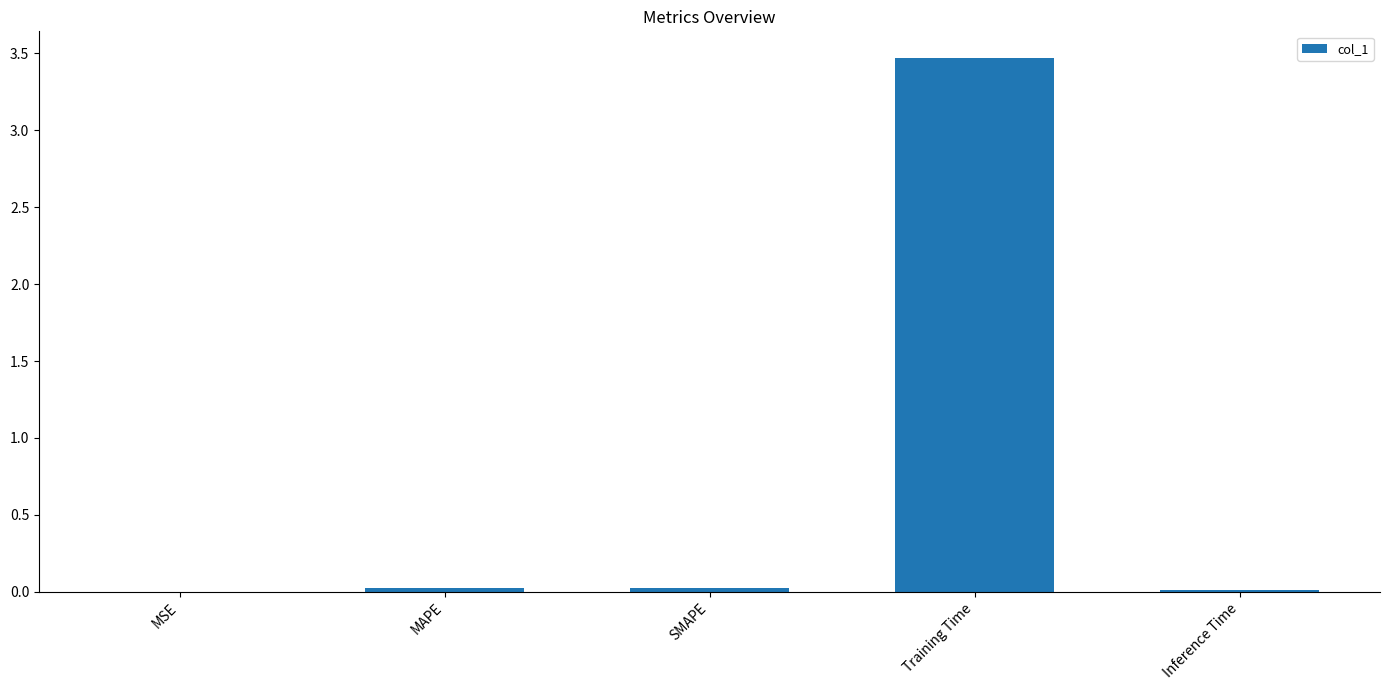

At which category does the chart reach its peak across all series?

Training Time